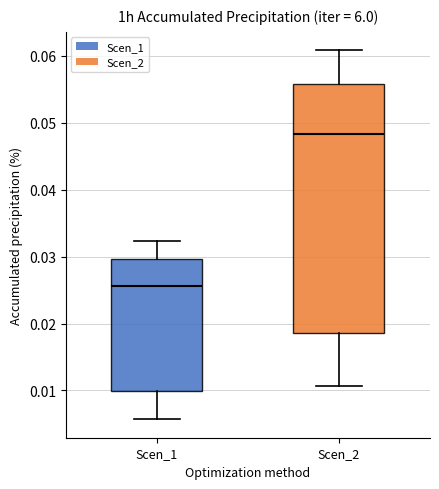

Reading left to right, read every box against the y-axis: the position of its median line, the range the box covers, and the ends of its whiskers. The values are not printed on the chart, so give them approximately, as read against the axis.

Scen_1: median 0.026, box 0.010 to 0.030, whiskers 0.006 to 0.032
Scen_2: median 0.048, box 0.019 to 0.056, whiskers 0.011 to 0.061